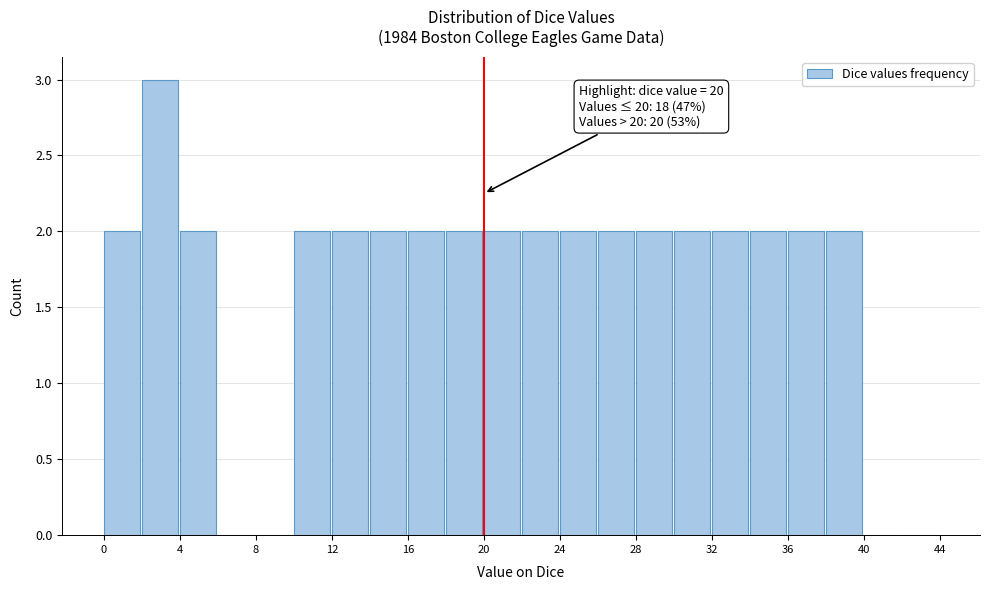

Over which range of the x-axis is the bar tallest?

2 to 4